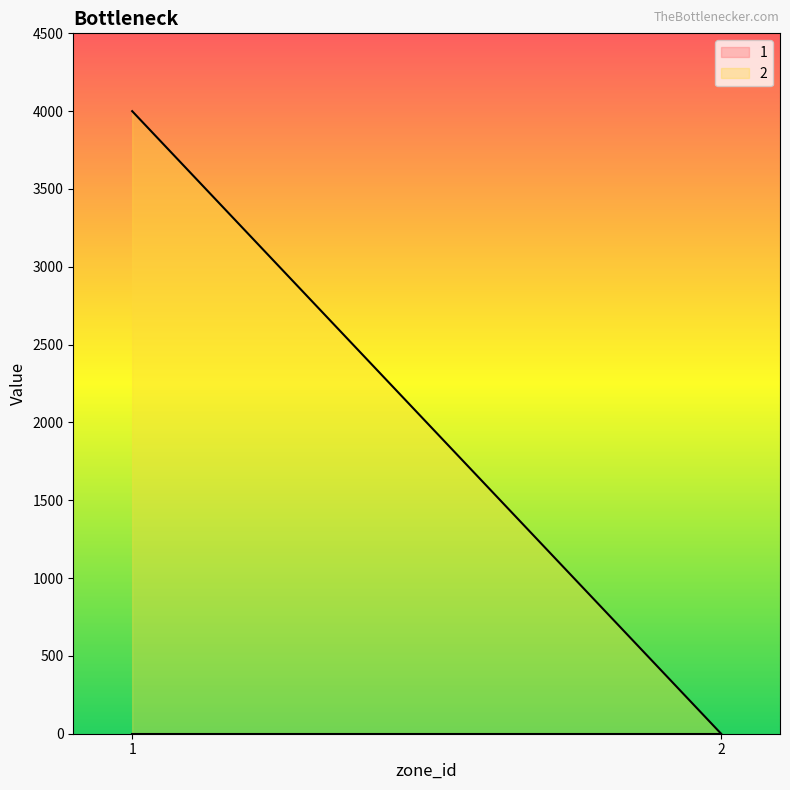

Is it true that 2 equals -2442 at 2?

False